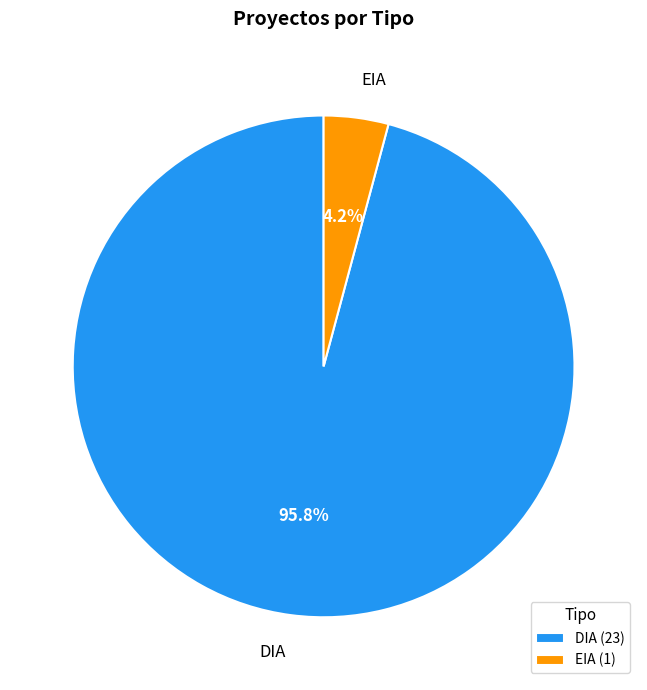

How many segments does this pie chart have?

2